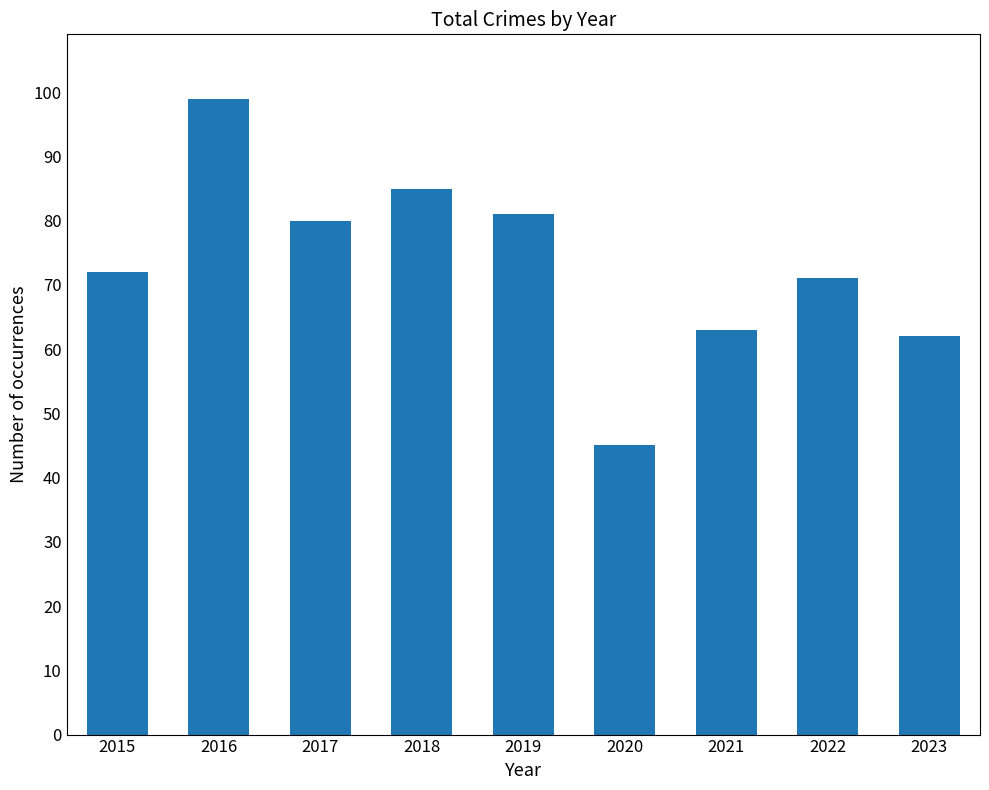

Reading left to right, what are all the values shown in this chart?

2015=72	2016=99	2017=80	2018=85	2019=81	2020=45	2021=63	2022=71	2023=62